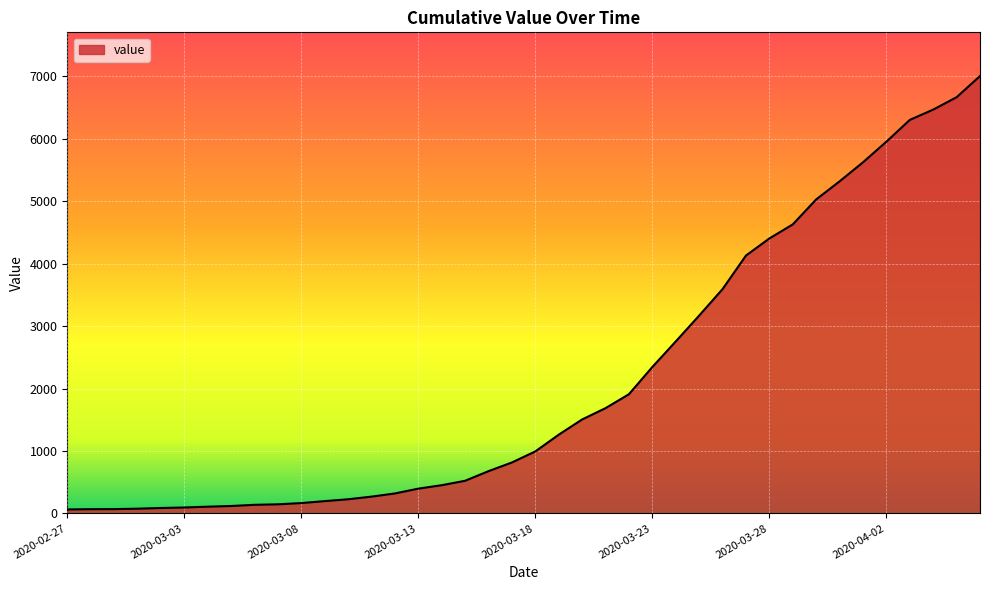

What is the difference between the maximum and minimum values?

6939